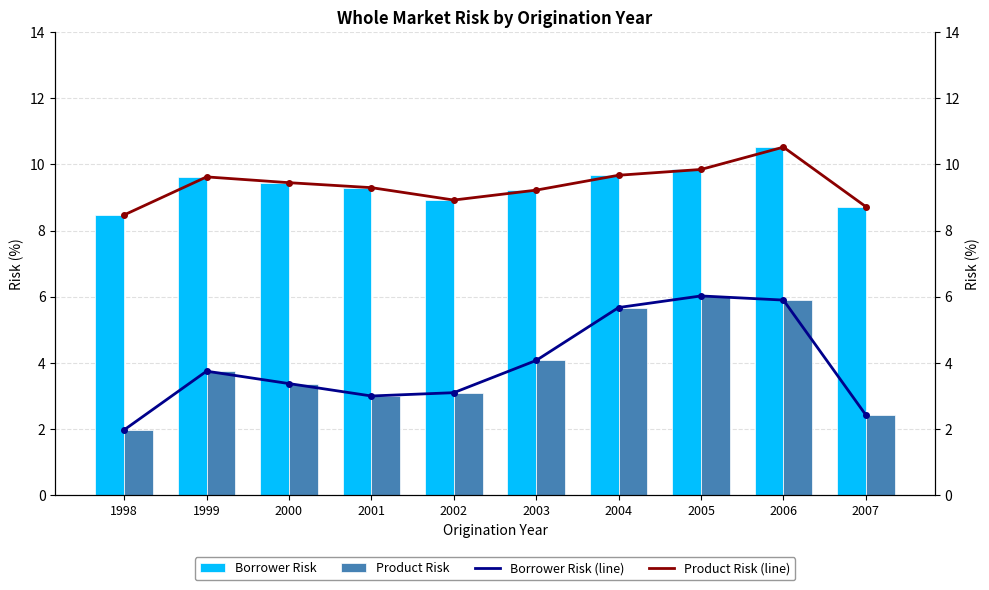

Where is Product Risk nearest to the value 4?

2003